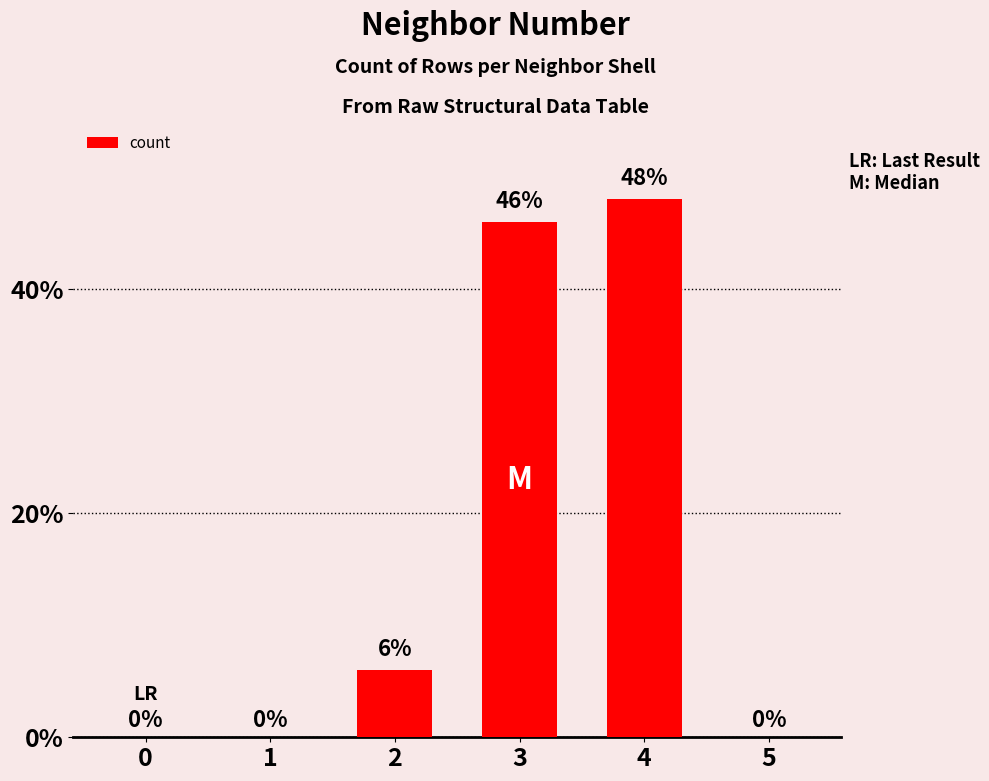

What is the sum of the values at 0 and 2?

6